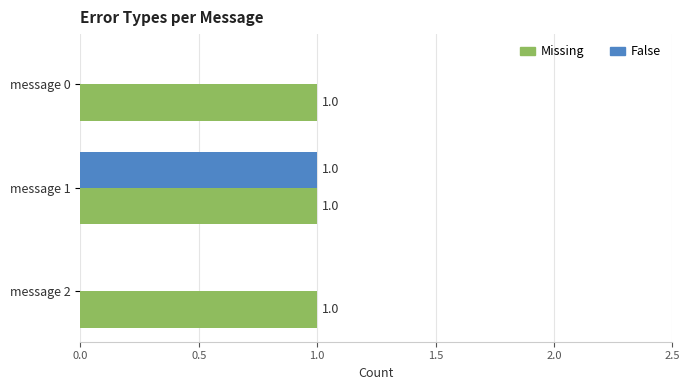

The value of False at message 1 is 1. True or false?

True